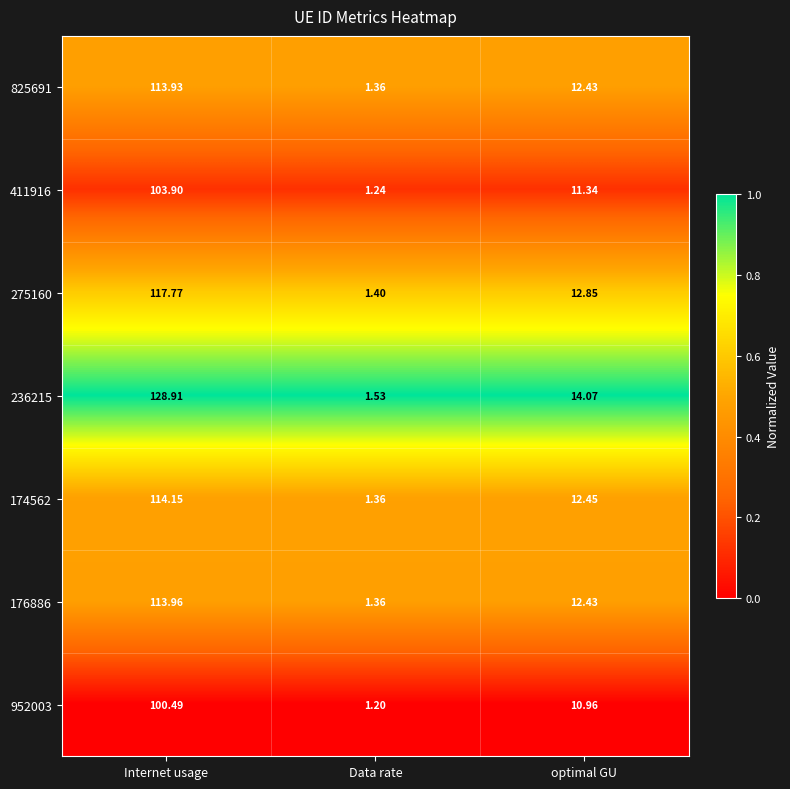

Which category has the lowest value across all series?

Data rate